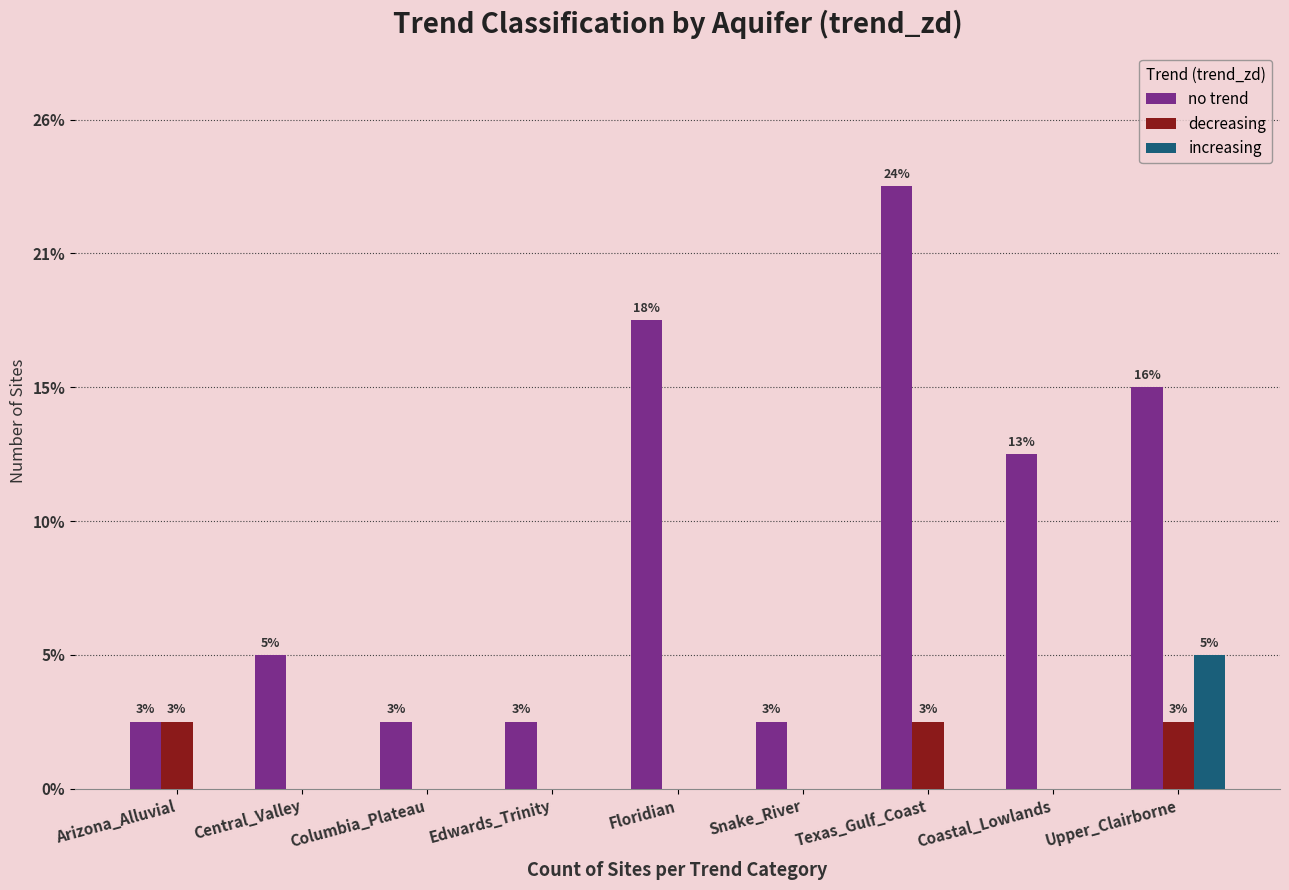

What is the sum of all increasing values?

2